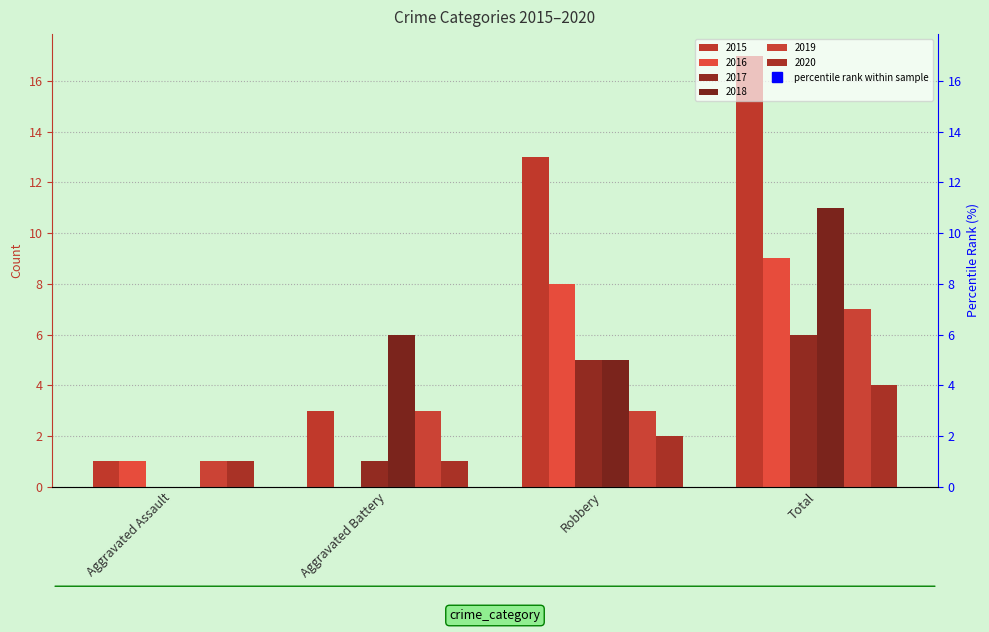

How many 2016 values are between 1 and 9?

3